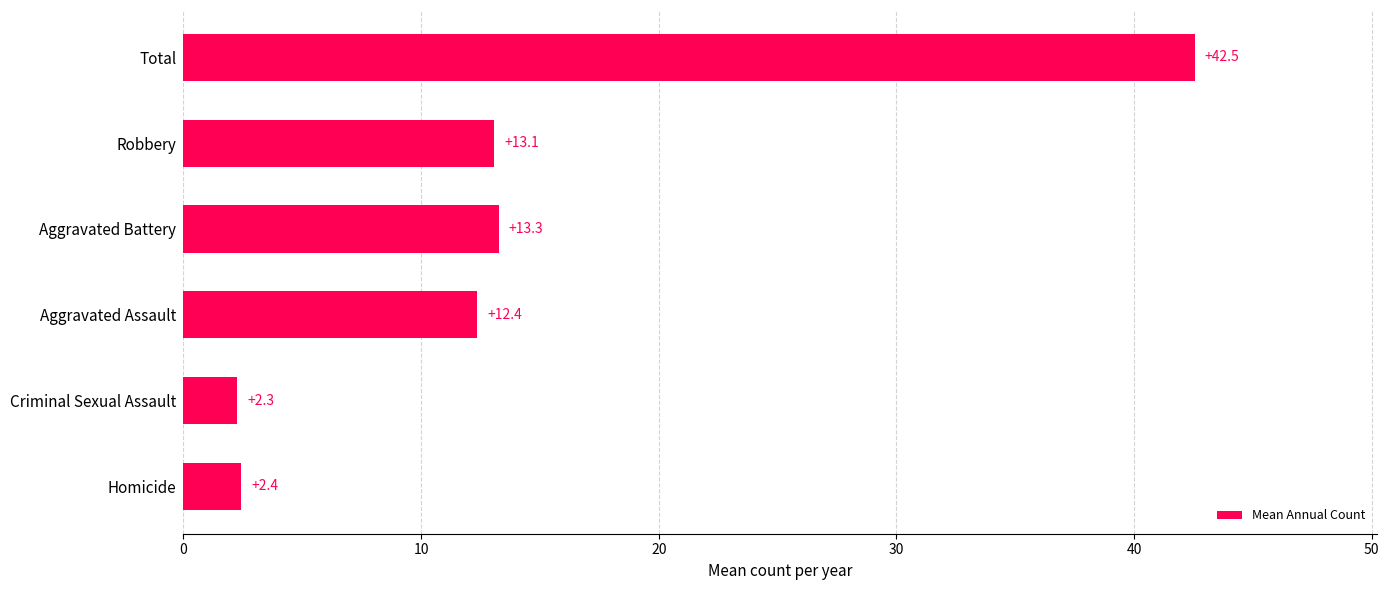

What is the smallest value displayed?

2.3